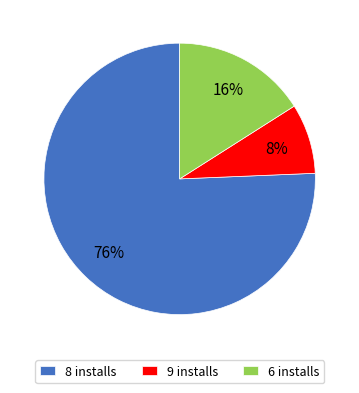

What is the largest slice in the pie chart?

8 installs